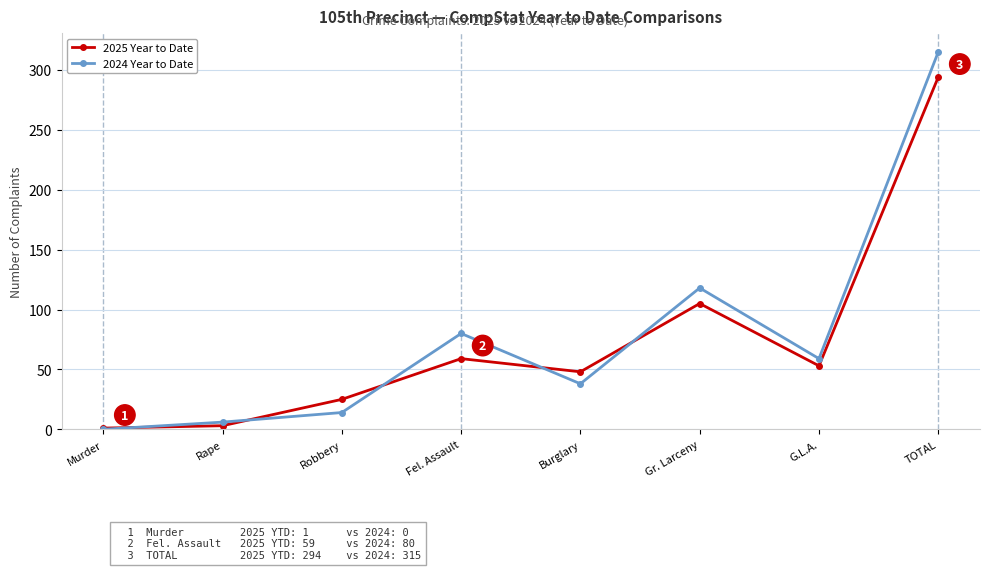

List the series in order of their overall mean, lowest first.

2025 Year to Date, 2024 Year to Date